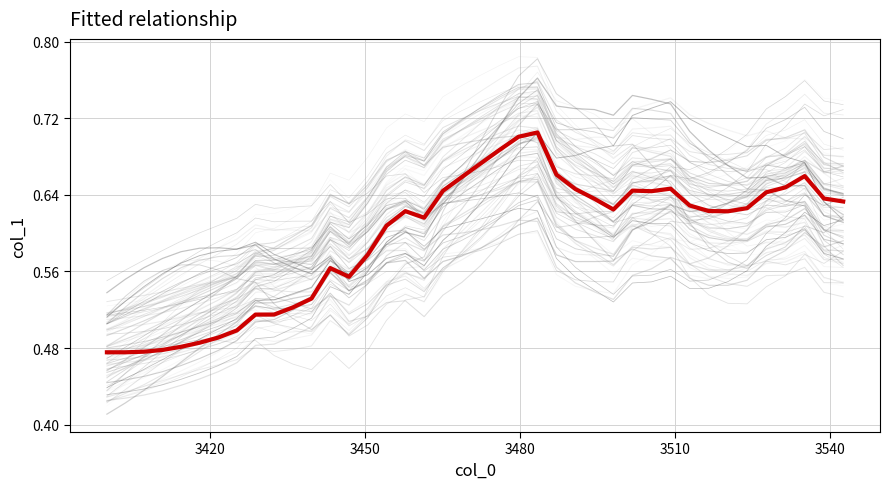

How many lines are shown in the chart?

1